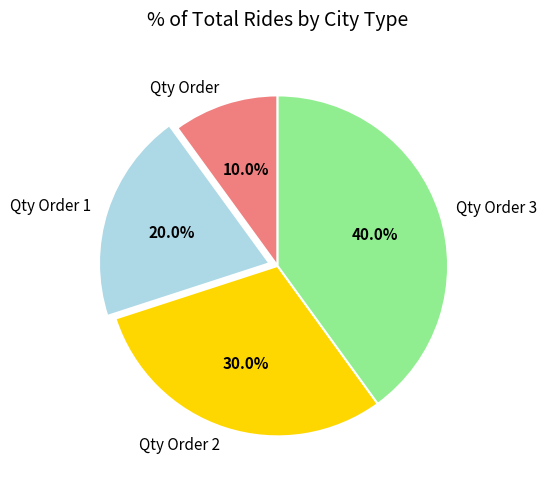

Does Qty Order 3 account for over 50% of the chart?

No